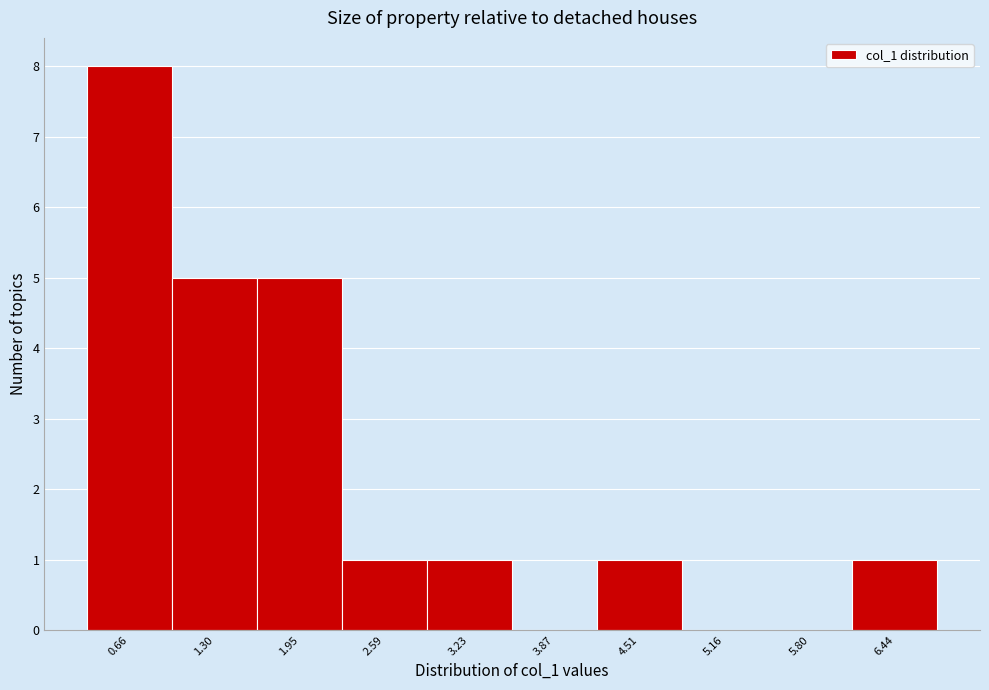

Reading left to right, what are all the values shown in this chart?

0.66=8	1.30=5	1.95=5	2.59=1	3.23=1	3.87=0	4.51=1	5.16=0	5.80=0	6.44=1